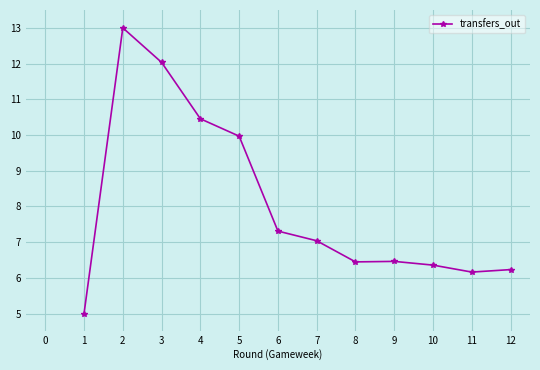

What is the sum of the values at 6 and 3?

19.3